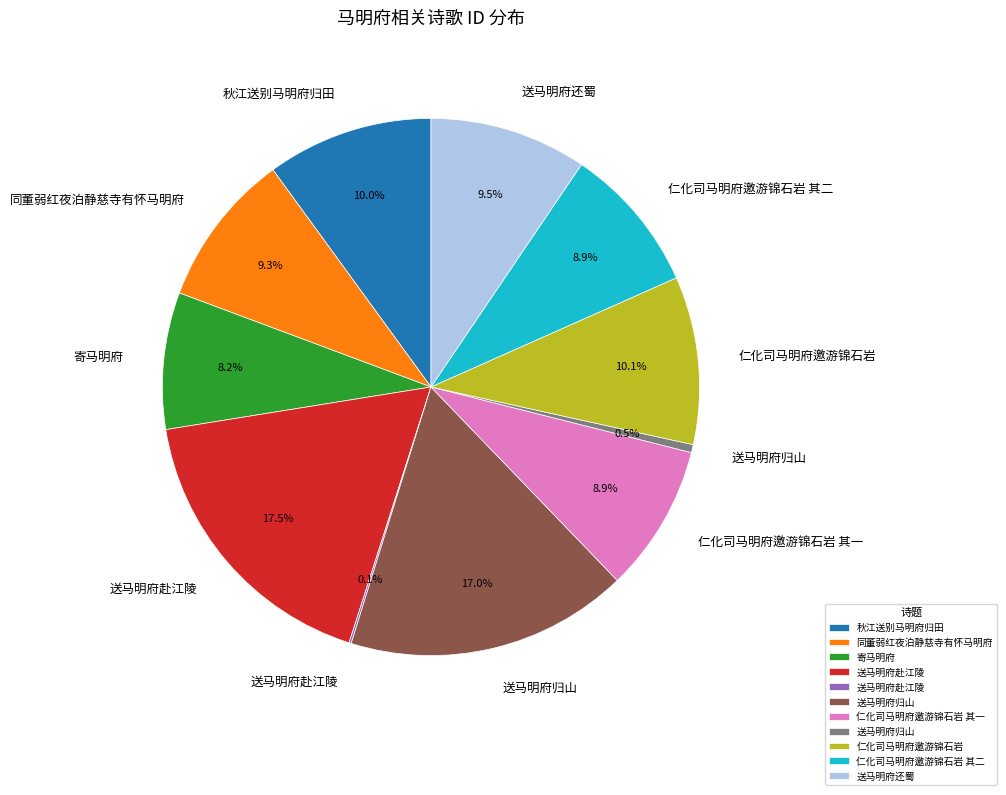

Is there a majority slice in this chart?

No